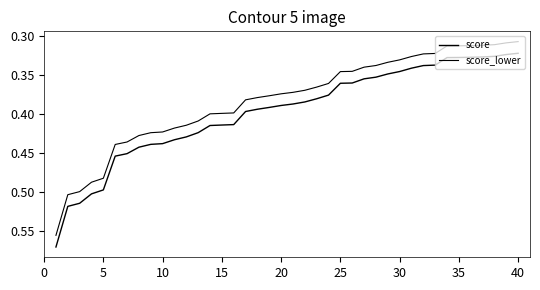

Where is score_lower nearest to the value 0?

40